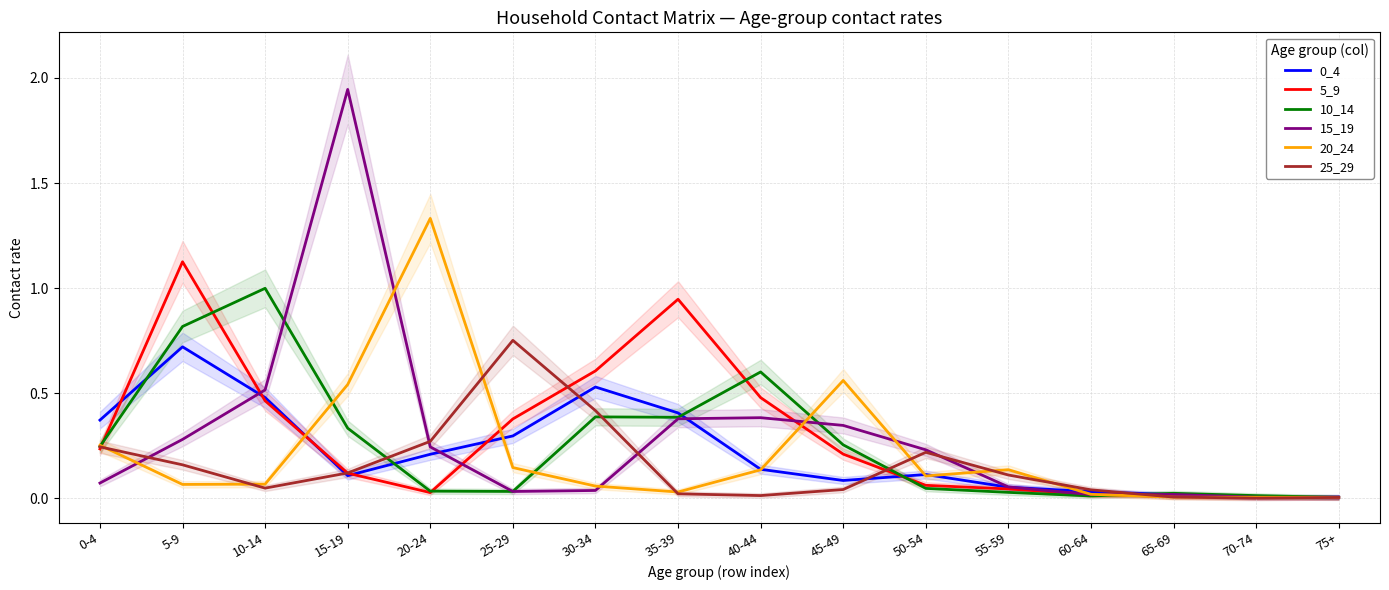

Rank the series by their maximum value, from highest to lowest.

15_19, 20_24, 5_9, 10_14, 25_29, 0_4